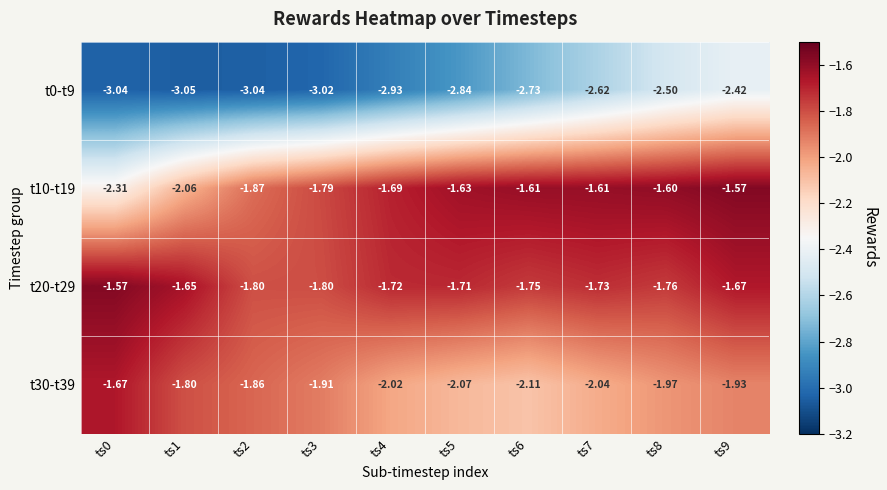

Which series has the largest range (max minus min)?

t10-t19